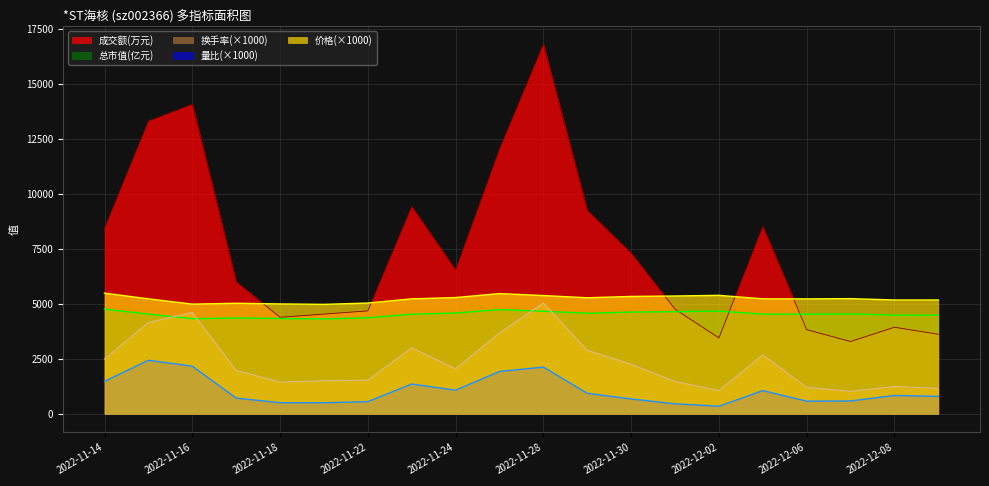

Rank the series at 2022-12-01 from lowest to highest value.

量比, 换手率, 总市值(亿元), 成交额(万元), 价格